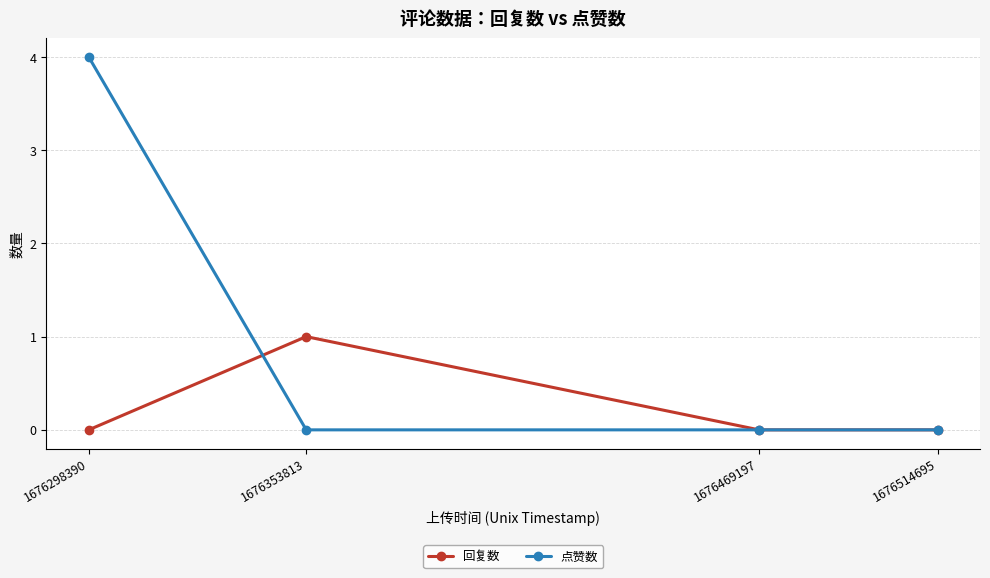

Does the chart display data point markers on the line(s)?

Yes